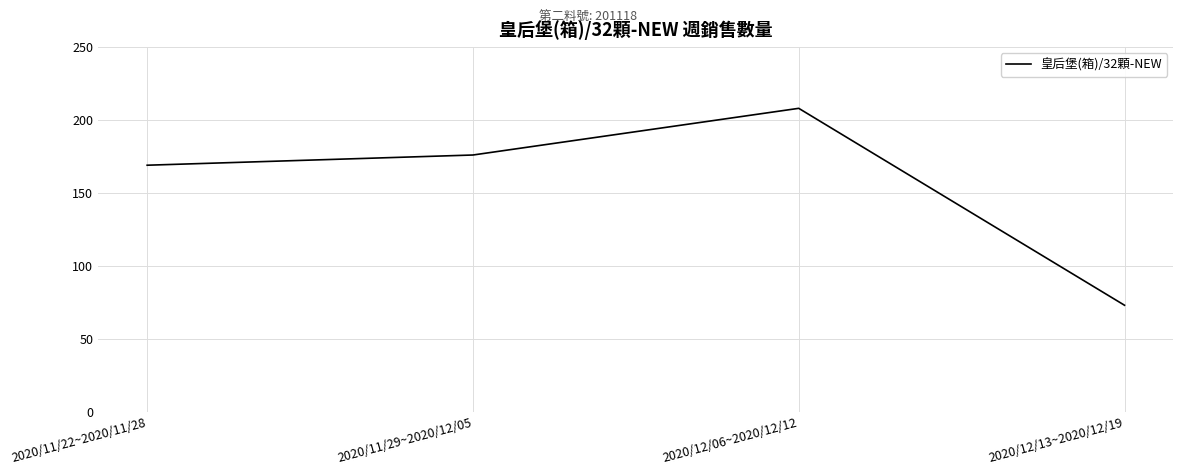

What is the maximum value shown in the chart?

208